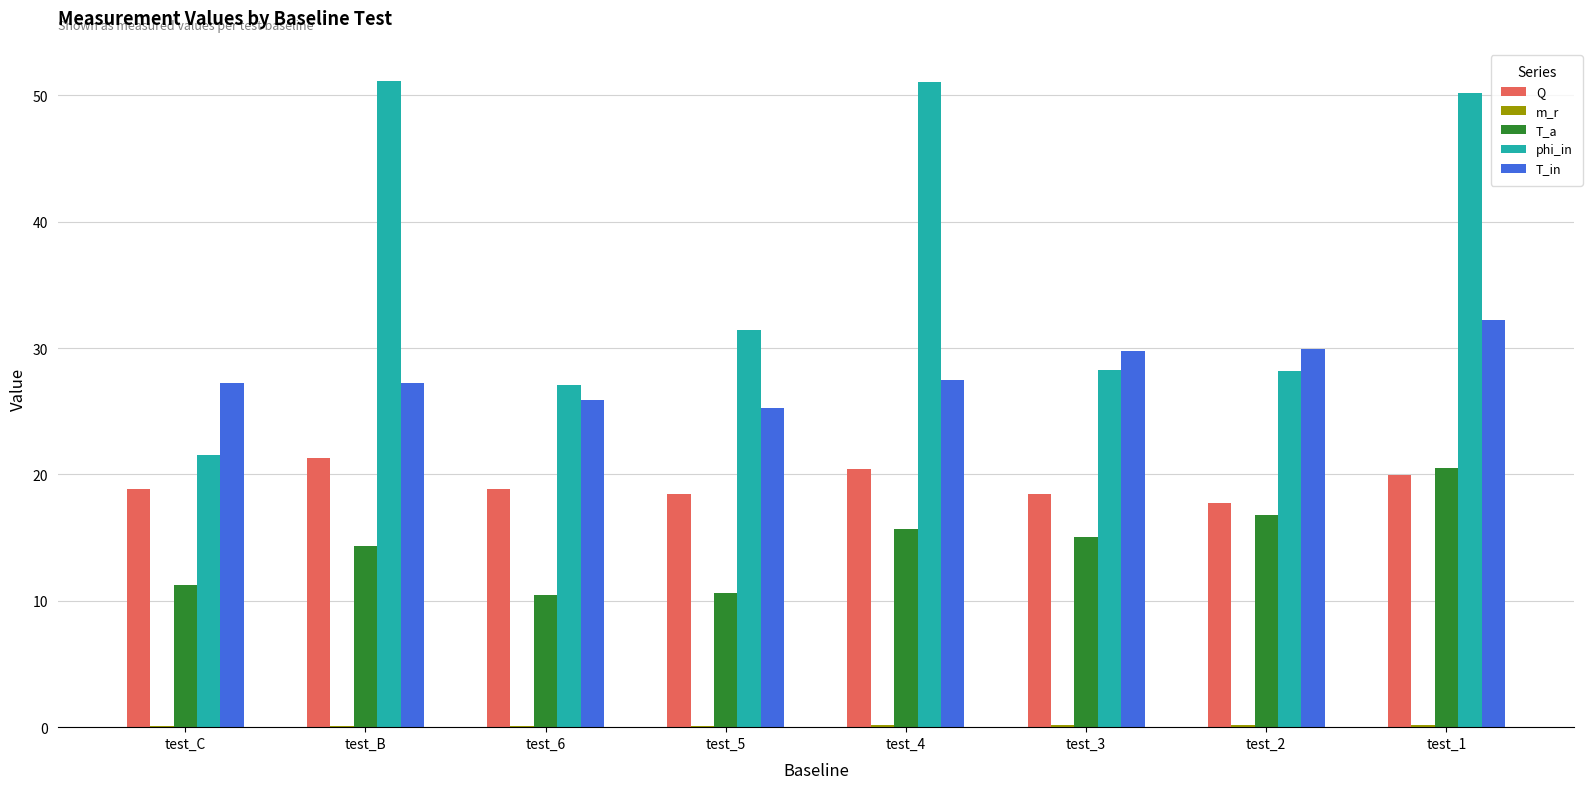

What is the average value of the T_a series?

14.3